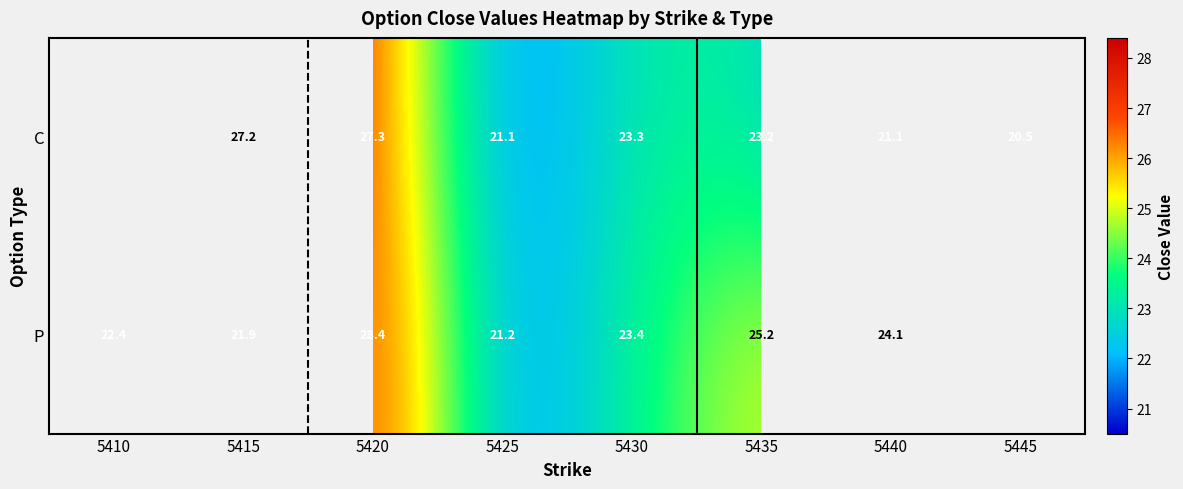

The C series shows 21.1 at 5440. True or false?

True